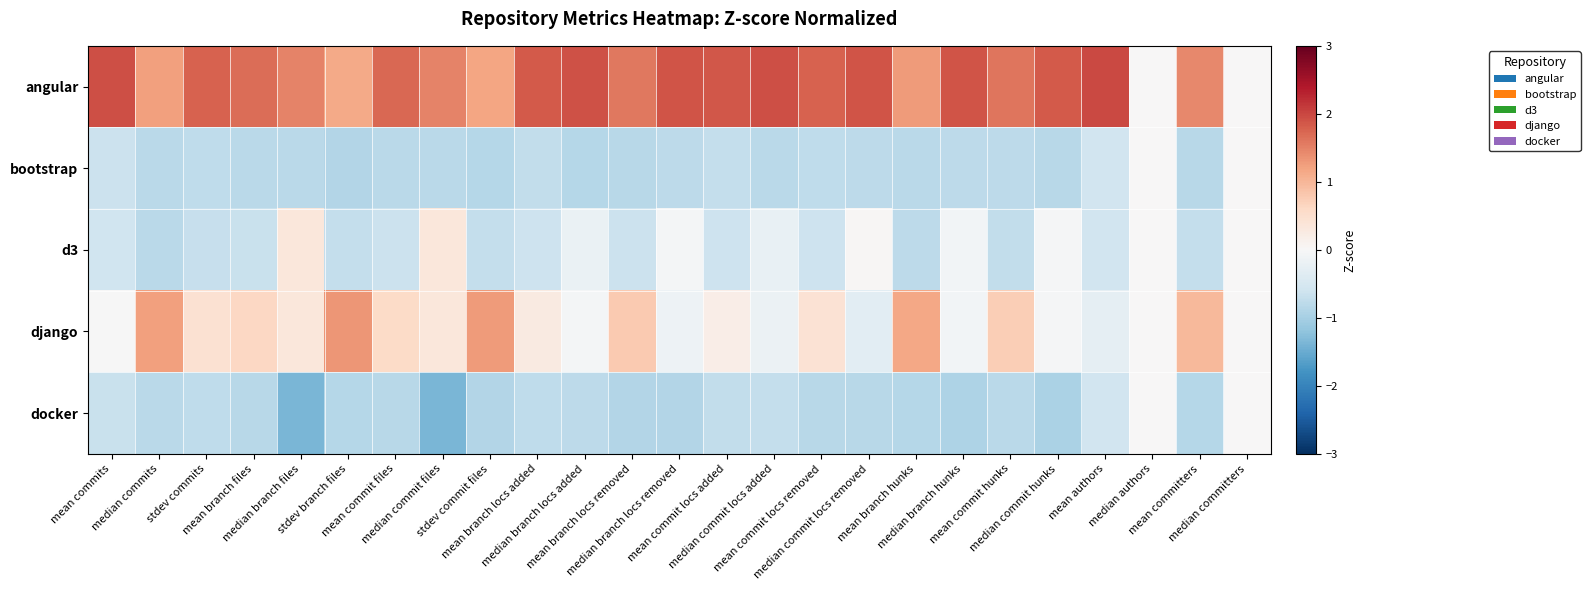

Which series has the largest range (max minus min)?

angular